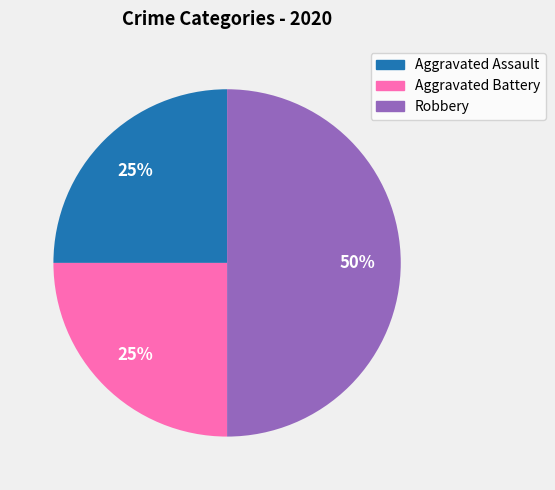

How many slices are in this pie chart?

3